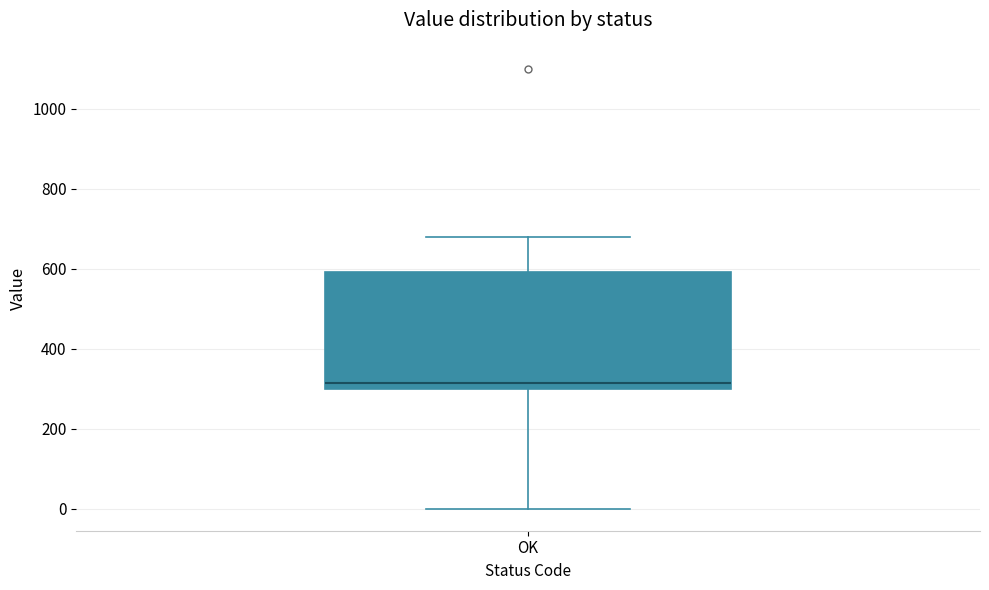

Transcribe this box plot: give where the median line is, the range the box spans, and where the two whiskers end, as read against the y-axis. The values are not printed on the chart, so give them approximately, as read against the axis.

median 320, box 300 to 600, whiskers 0 to 680